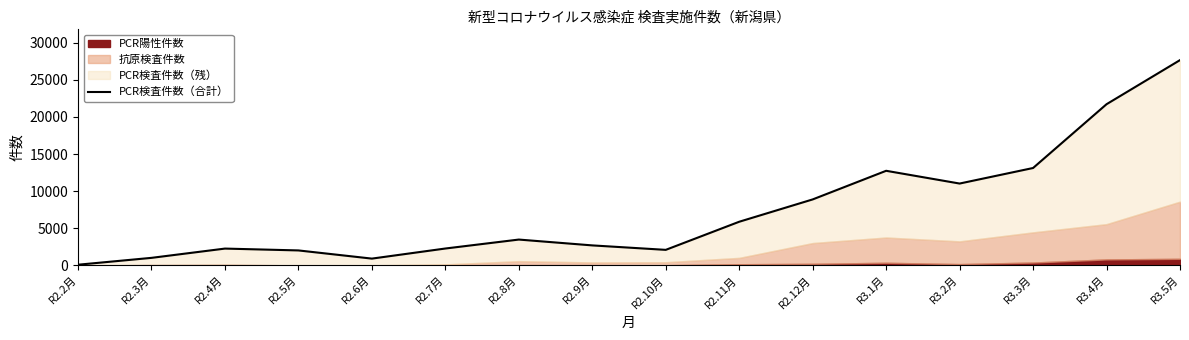

Approximately how many times larger is the value at R2.6月 compared to R2.8月?

0.3